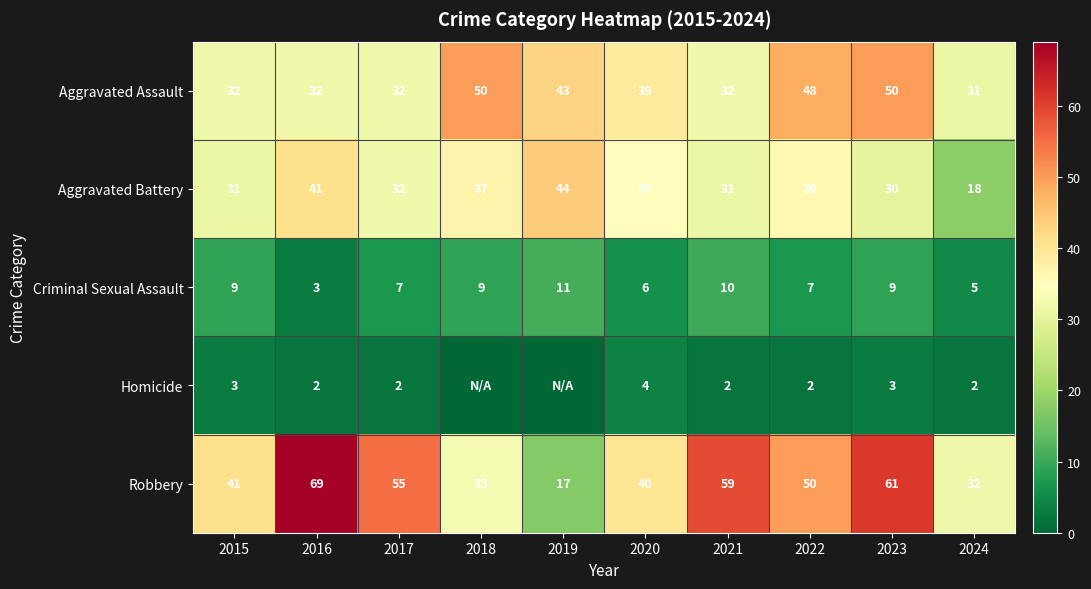

Count the Criminal Sexual Assault values in the range 6 to 9.

6